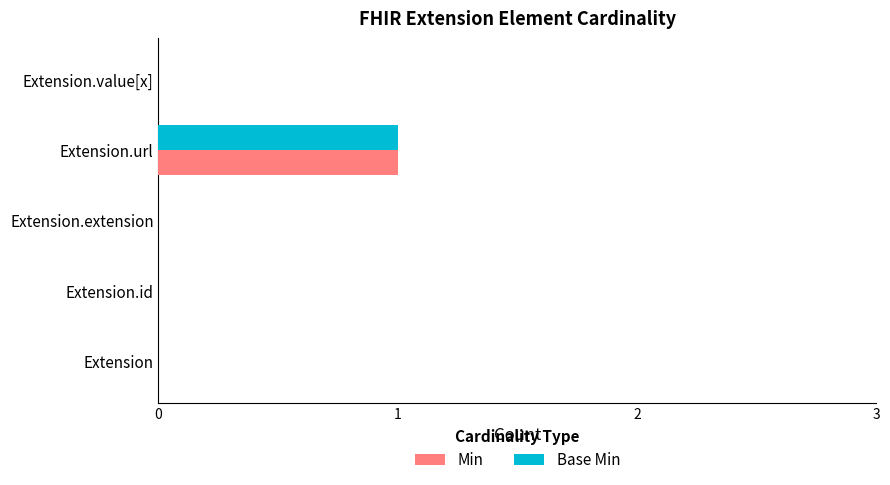

At which category is the sum across all series the highest?

Extension.url